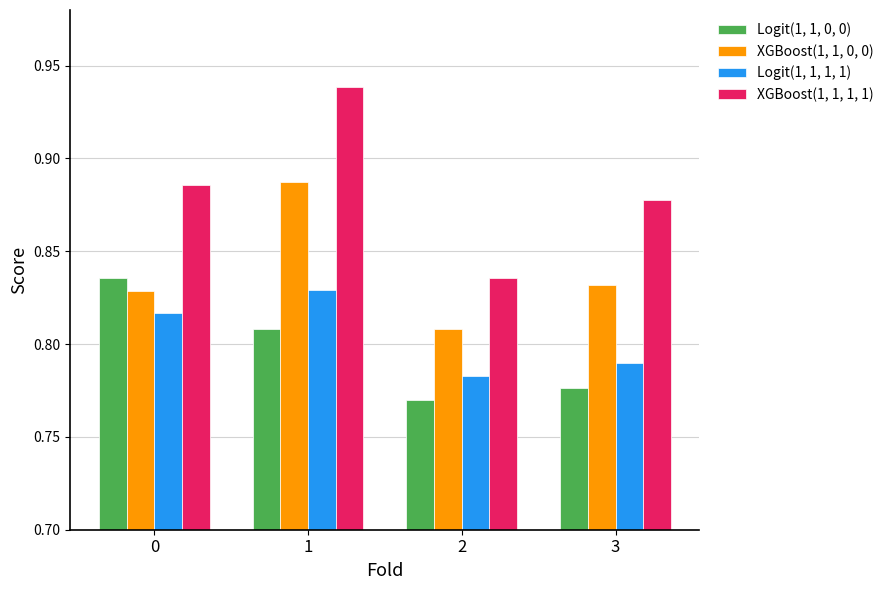

Does the chart contain stacked bars?

No